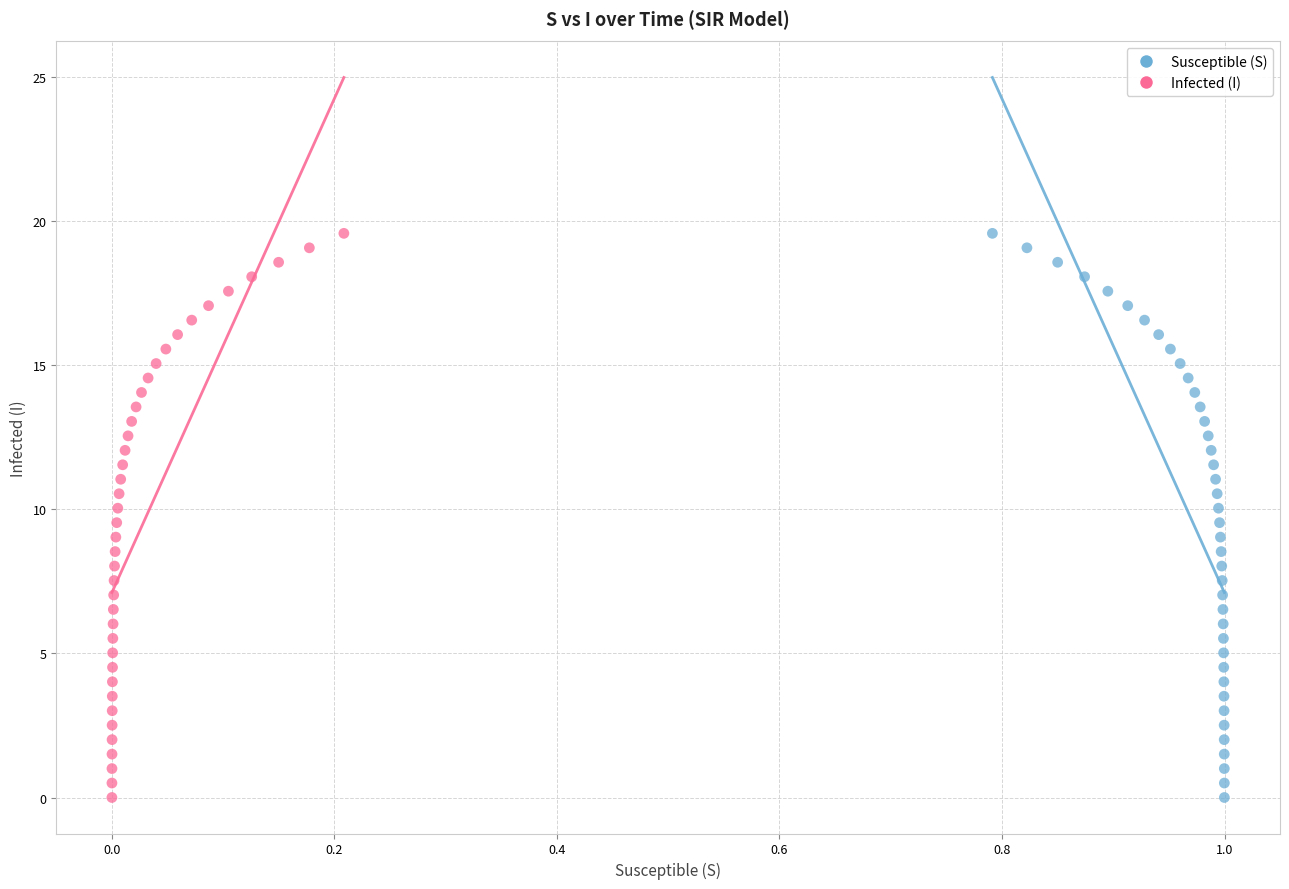

What are all the series names shown in the legend?

Susceptible (S), Infected (I)